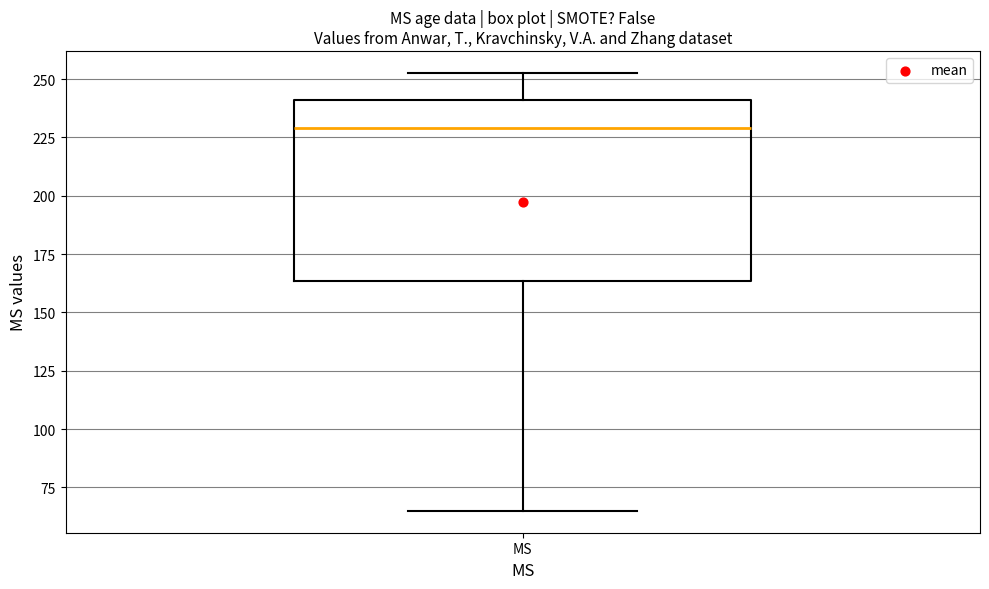

Read this box plot against the y-axis: the position of the median line, the range covered by the box, and the ends of both whiskers. The values are not printed on the chart, so give them approximately, as read against the axis.

median 230, box 165 to 240, whiskers 65 to 255